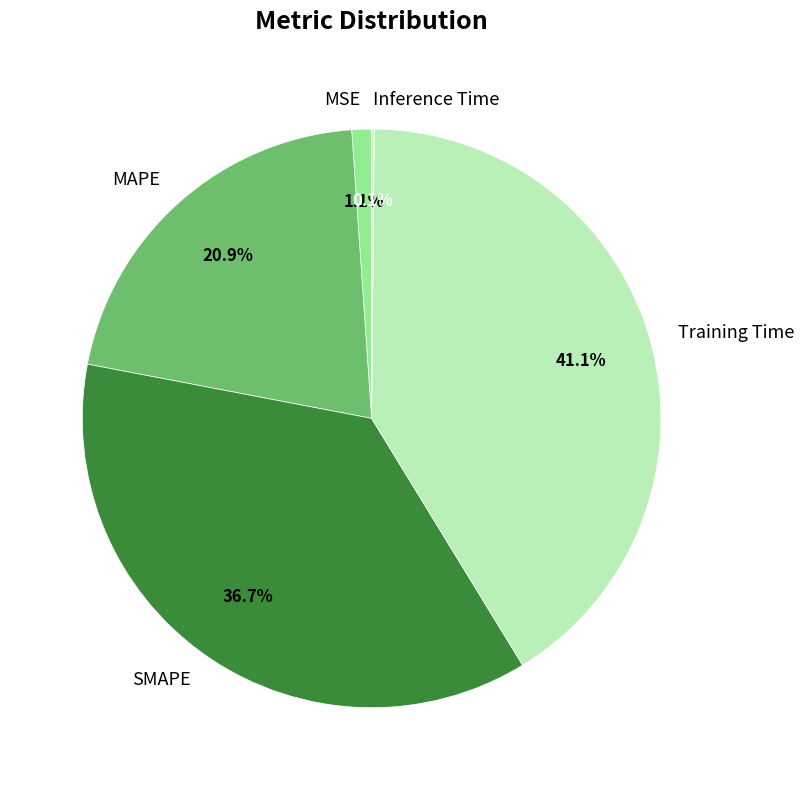

Which slice is the largest?

Training Time